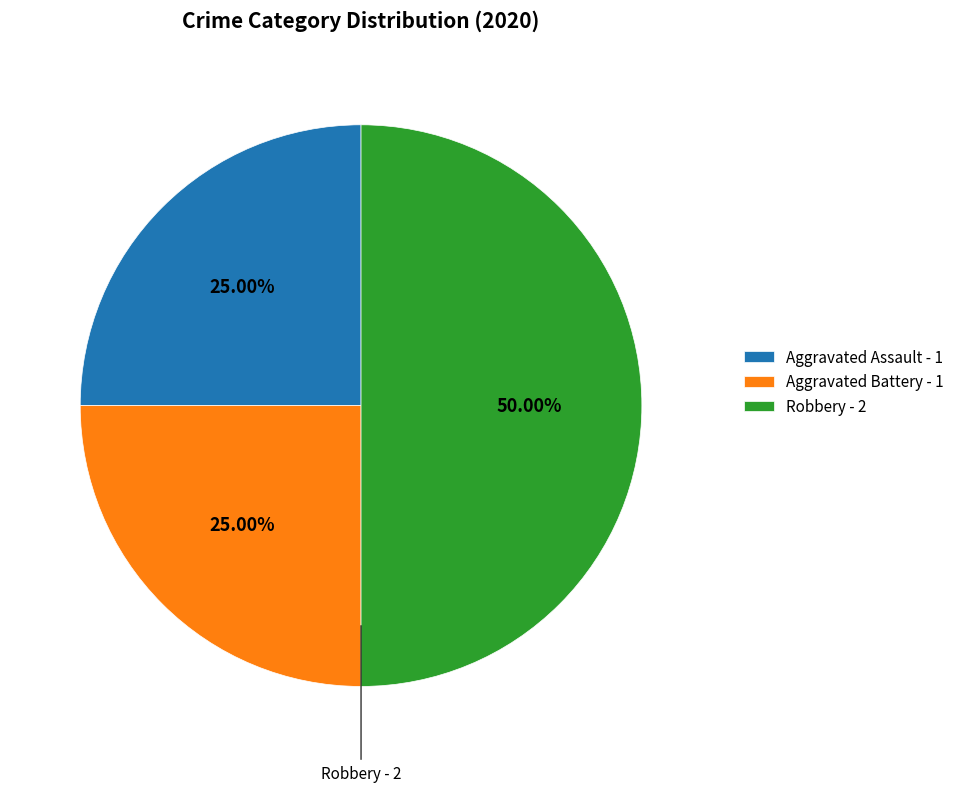

Which has a higher value, Robbery - 2 or Aggravated Battery - 1?

Robbery - 2